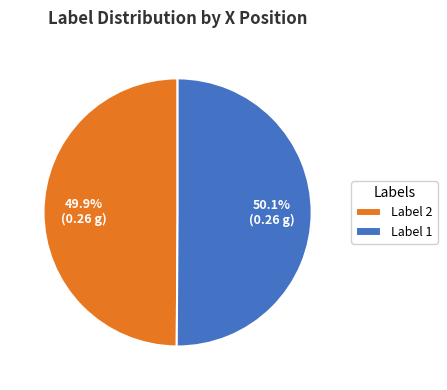

Is there any slice that represents more than half of the pie?

Yes